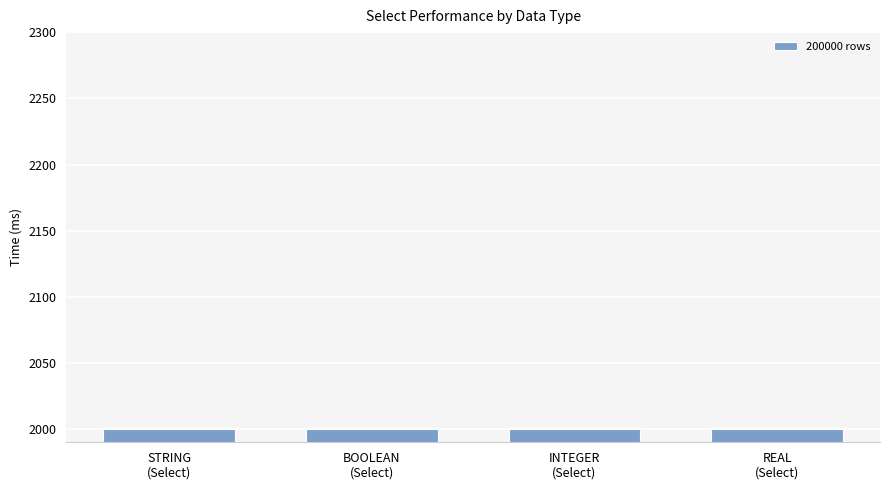

What is the label of the 4th bar from the right?

STRING
(Select)